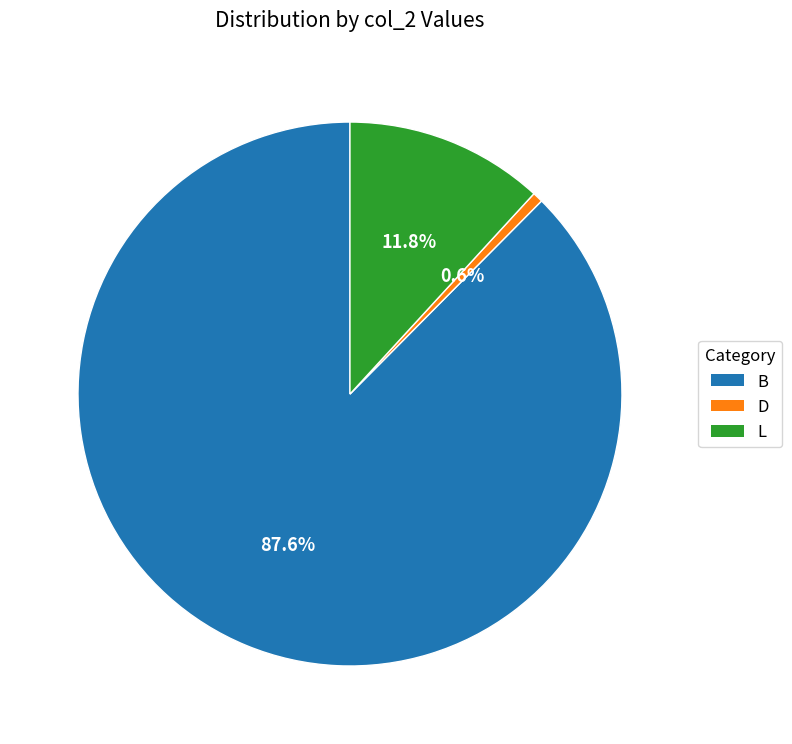

How many slices are in this pie chart?

3